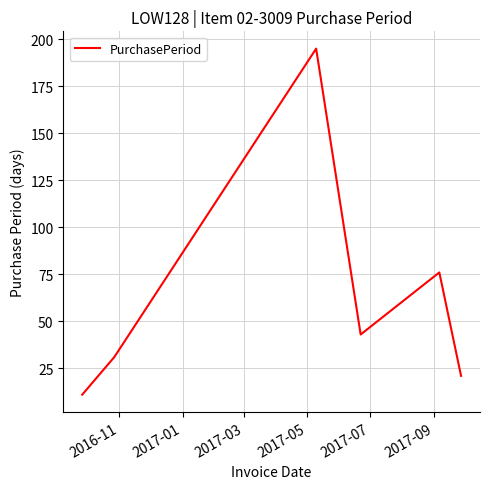

How many interior local valleys (lower than both neighbors) does the data have?

1